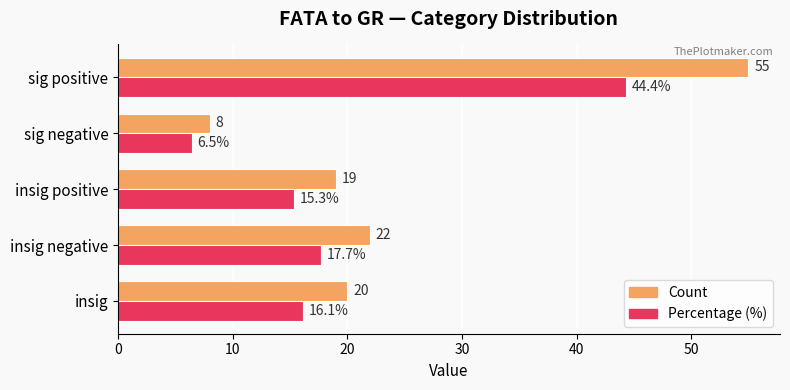

How many data points does each series have?

5